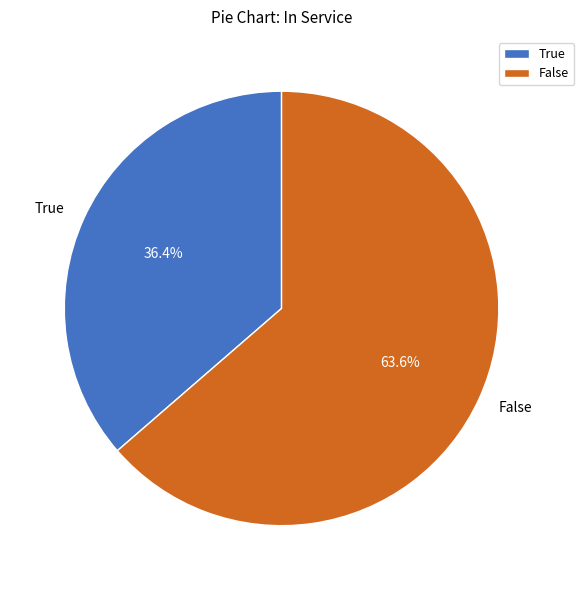

Which category has the biggest portion of the pie?

False